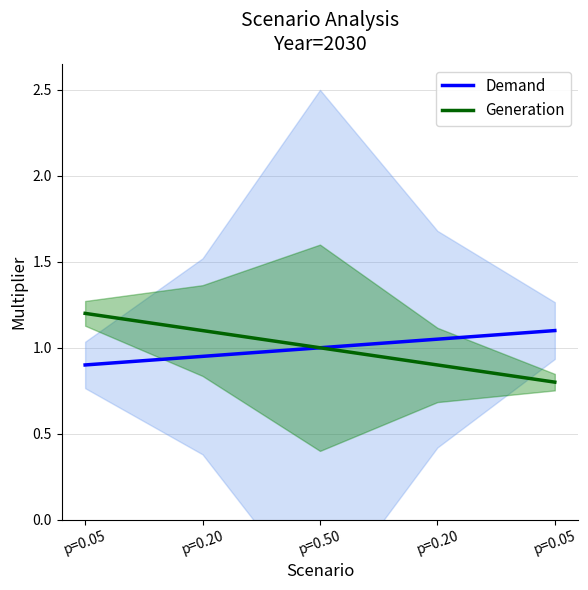

Reading left to right, extract all data points from this chart.

Demand: 0.9	0.9	1.0	1.1	1.1
Generation: 1.2	1.1	1.0	0.9	0.8